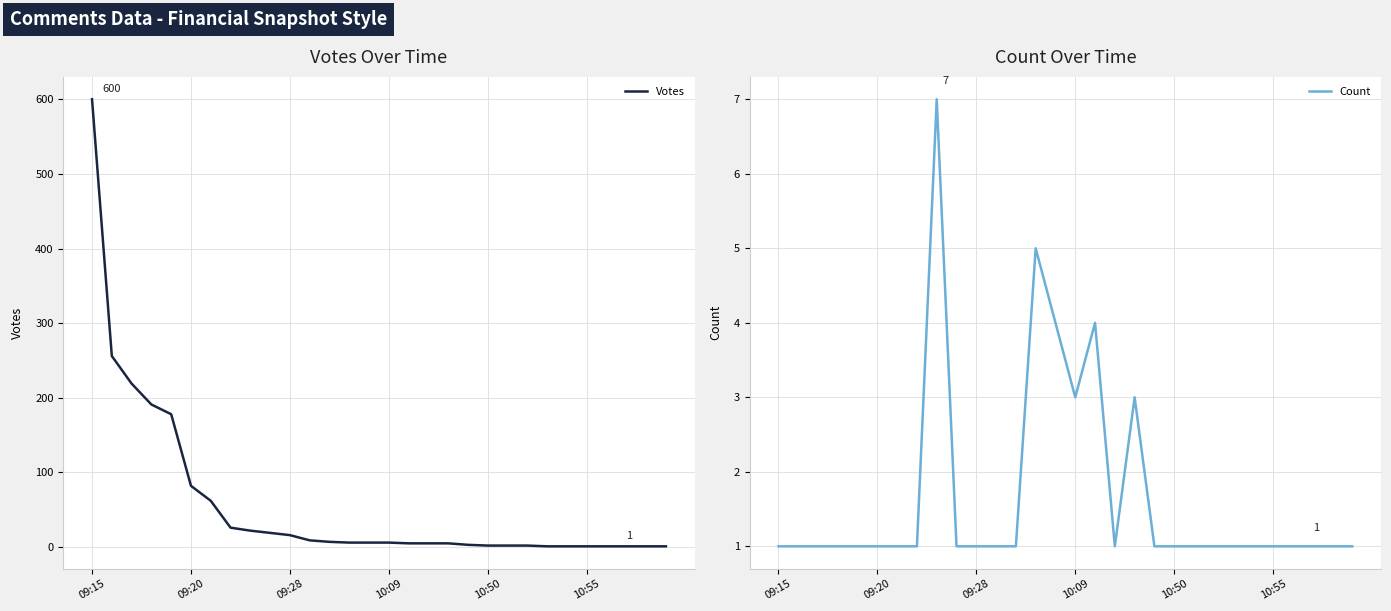

Rank the categories by Count value from lowest to highest.

09:15, 09:20, 09:28, 10:09, 10:50, 10:55, 6, 7, 9, 10, 11, 12, 17, 19, 20, 21, 22, 23, 24, 25, 26, 27, 28, 29, 15, 18, 14, 16, 13, 8